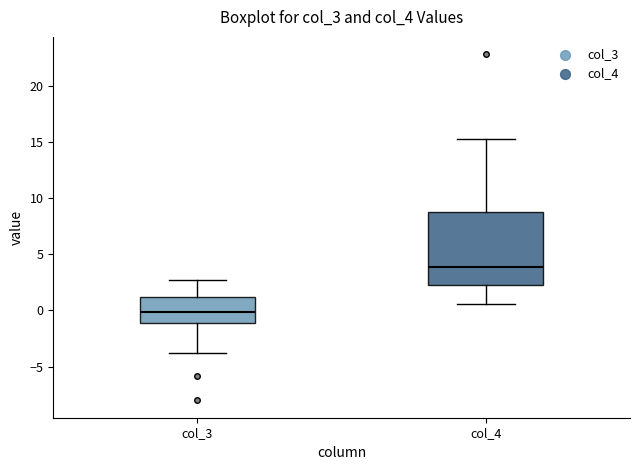

Reading left to right, transcribe this box plot: for each box, give where its median line is, the range the box spans, and where its two whiskers end, as read against the y-axis. The values are not printed on the chart, so give them approximately, as read against the axis.

col_3: median 0.0, box -1.0 to 1.0, whiskers -4.0 to 2.5
col_4: median 4.0, box 2.5 to 8.5, whiskers 0.5 to 15.5